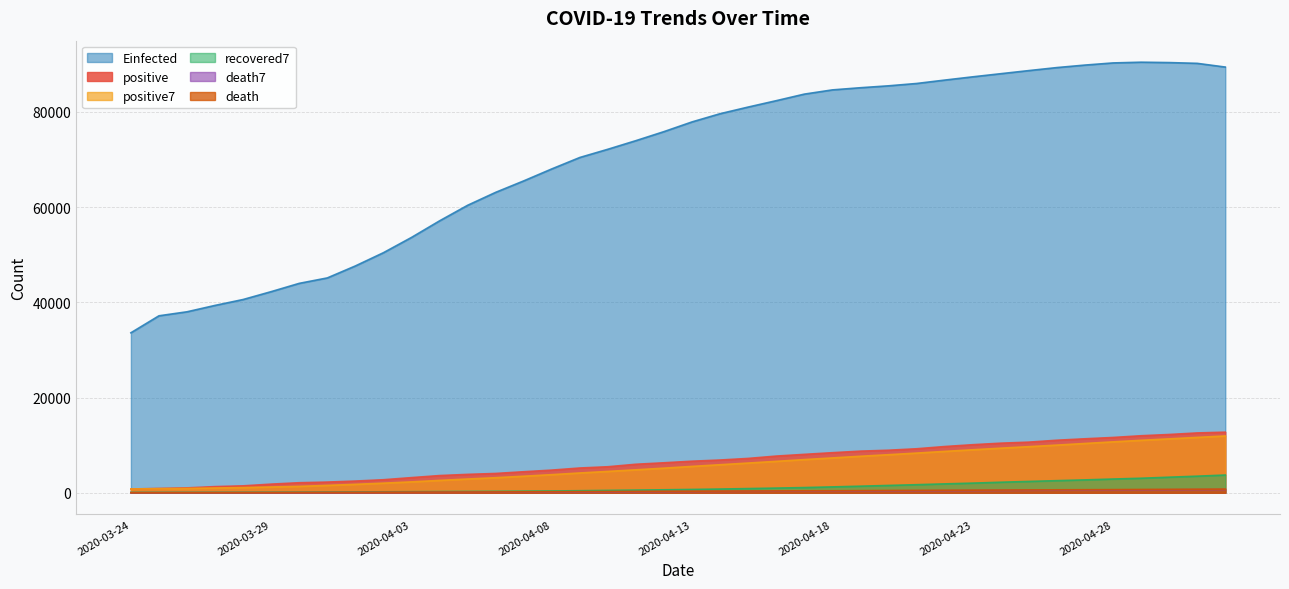

Between 2020-04-20 and 2020-04-26, which series saw the biggest shift?

Einfected